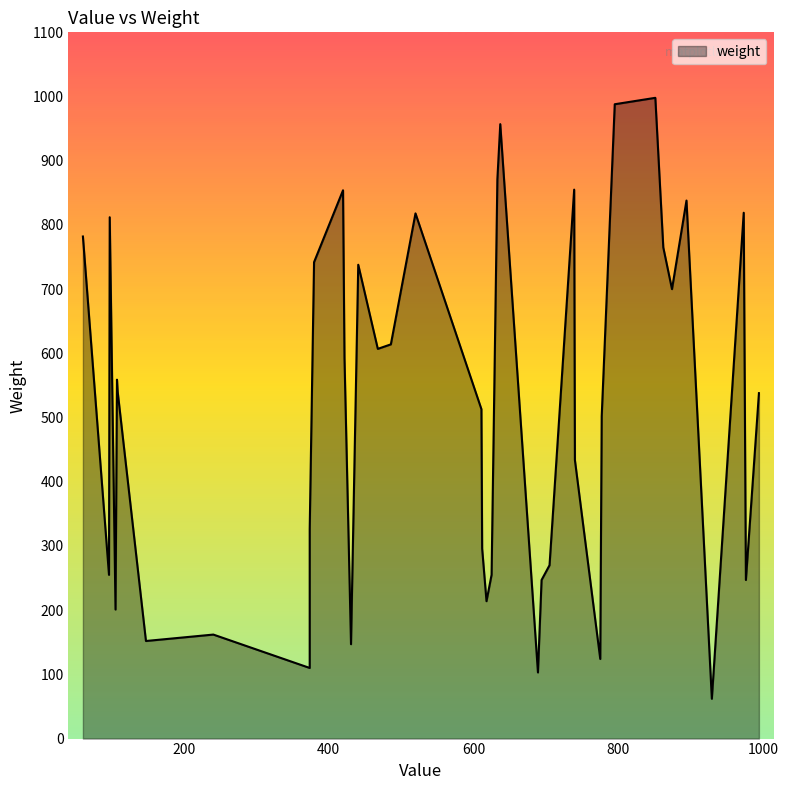

Reading left to right, extract all data points from this chart.

520=818	705=270	874=700	862=765	420=854	795=988	468=607	374=326	625=255	109=540	777=502	637=957	61=782	380=742	689=103	694=247	976=247	740=434	973=819	612=296	108=559	441=738	894=838	106=201	739=855	241=162	98=812	994=538	148=152	611=513	775=124	618=214	374=110	633=871	486=614	431=147	851=998	97=255	929=62	422=593